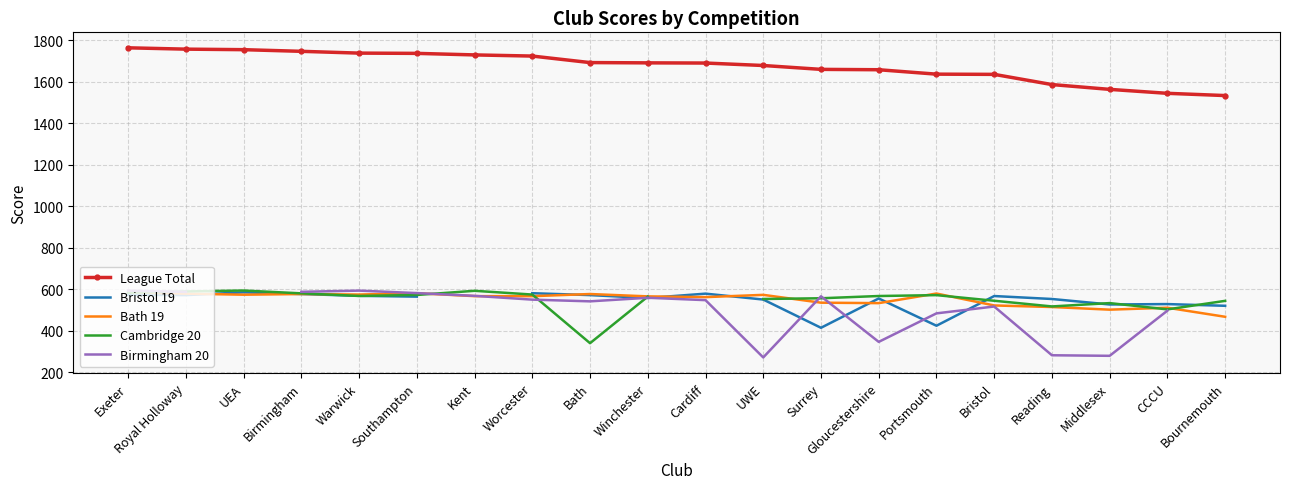

The Bristol 19 series shows 356.3 at Bristol. True or false?

False